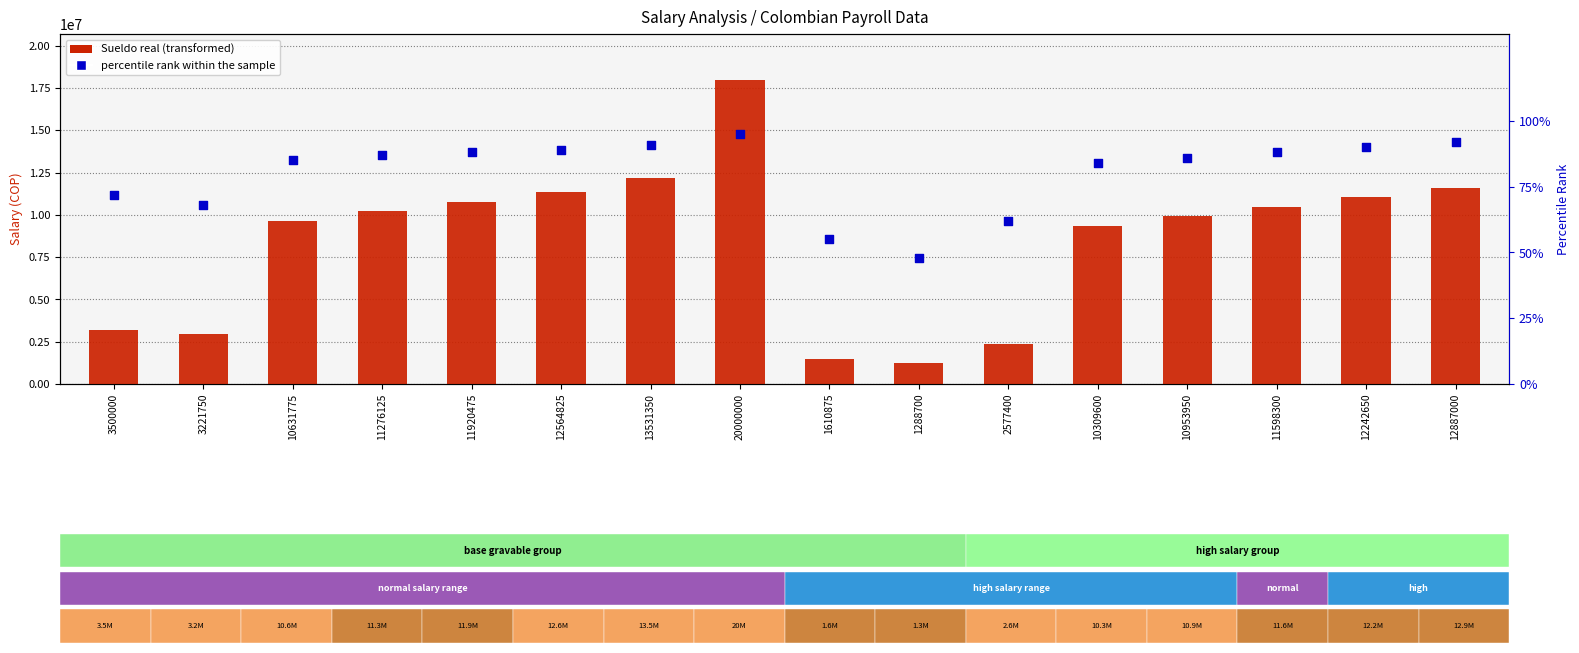

At how many categories does at least one series exceed 7275635?

11